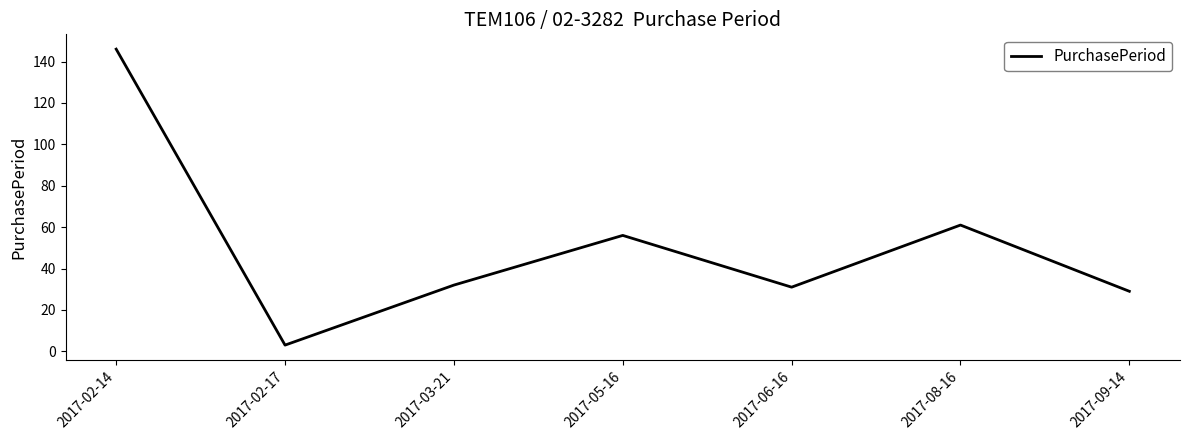

What is the maximum value shown in the chart?

146